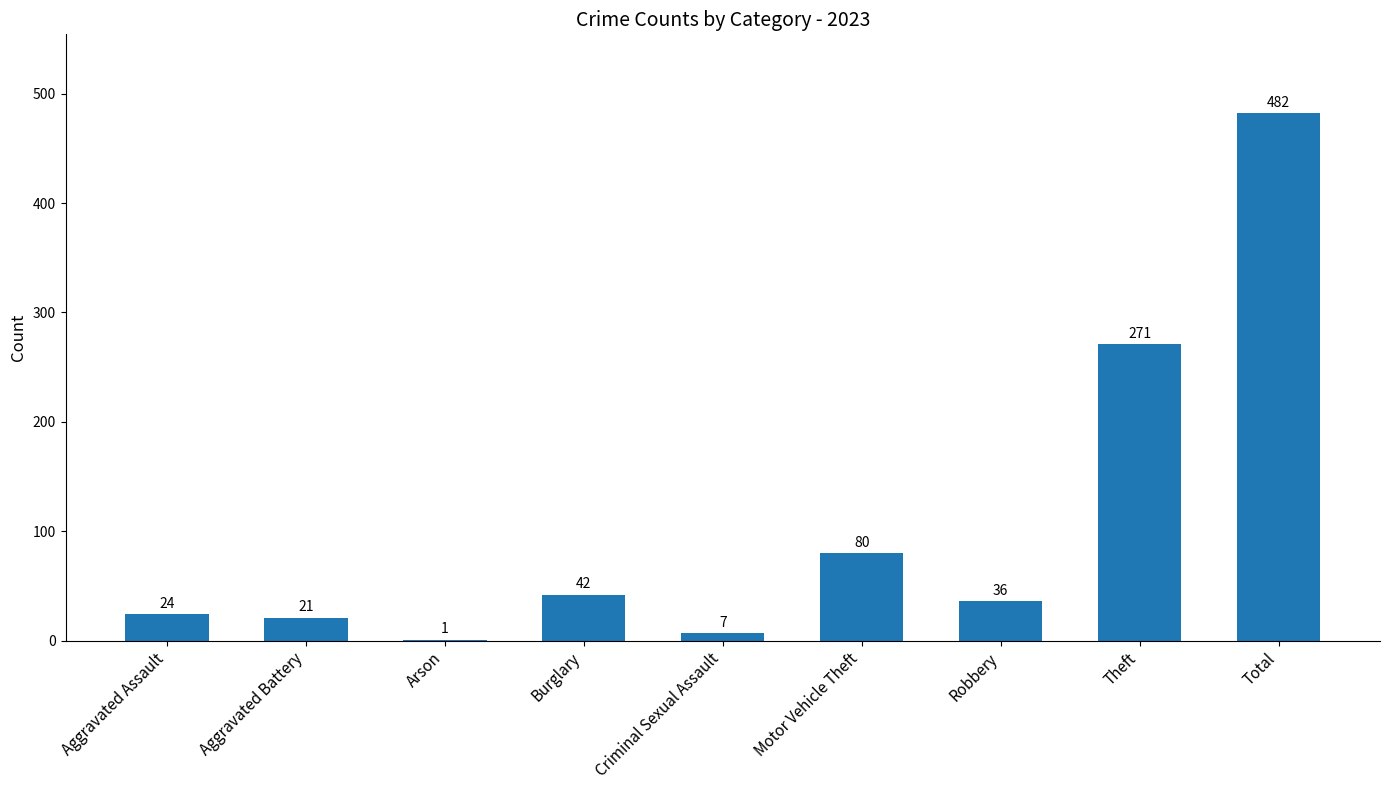

What is the sum of all values?

964